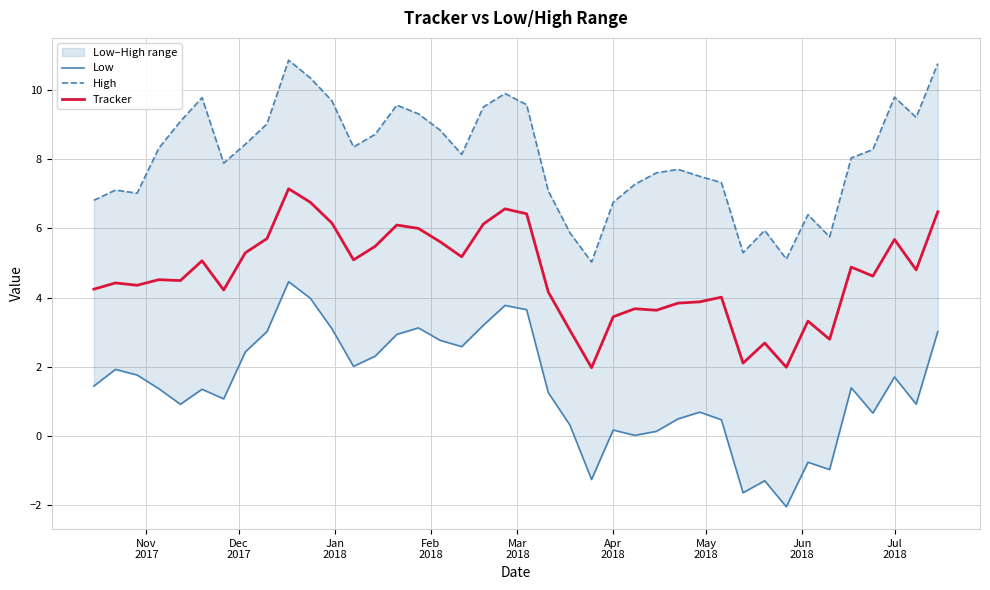

True or false: High and Low cross at least once.

False